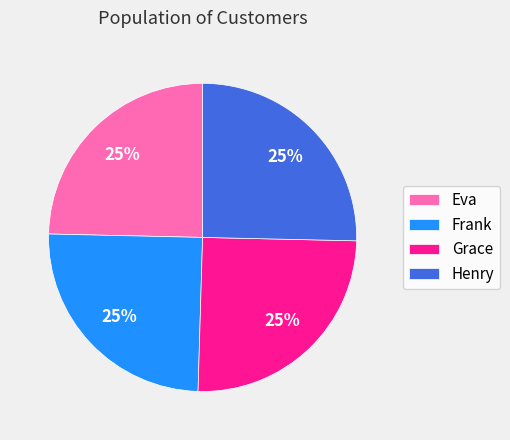

What percentage is the Henry slice, to the nearest percent?

25%